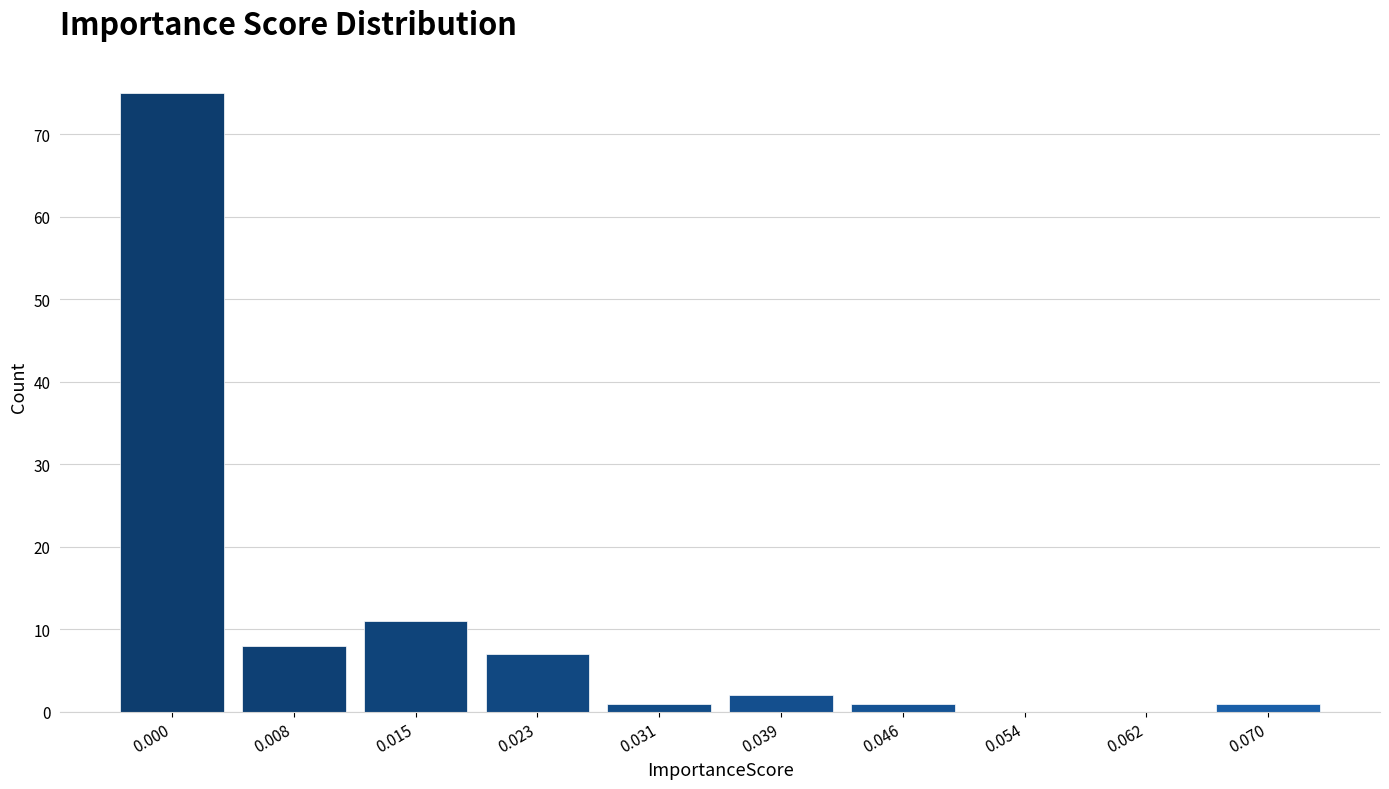

Reading left to right, extract all data points from this chart.

0.000=75	0.008=8	0.015=11	0.023=7	0.031=1	0.039=2	0.046=1	0.054=0	0.062=0	0.070=1